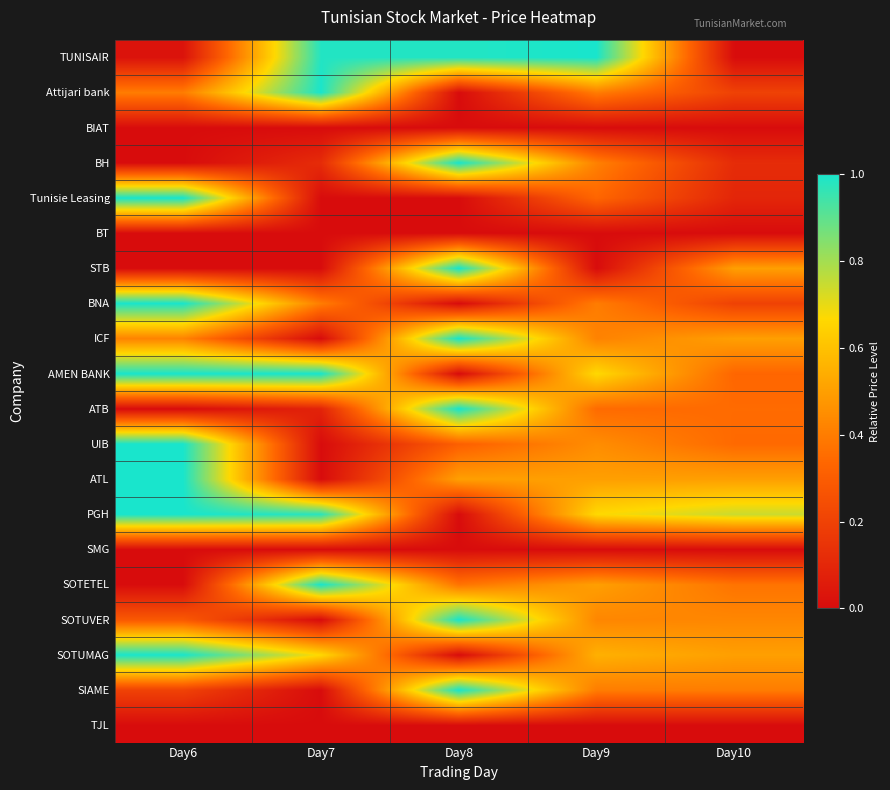

Which has a higher value, Day10 or Day9?

Day9